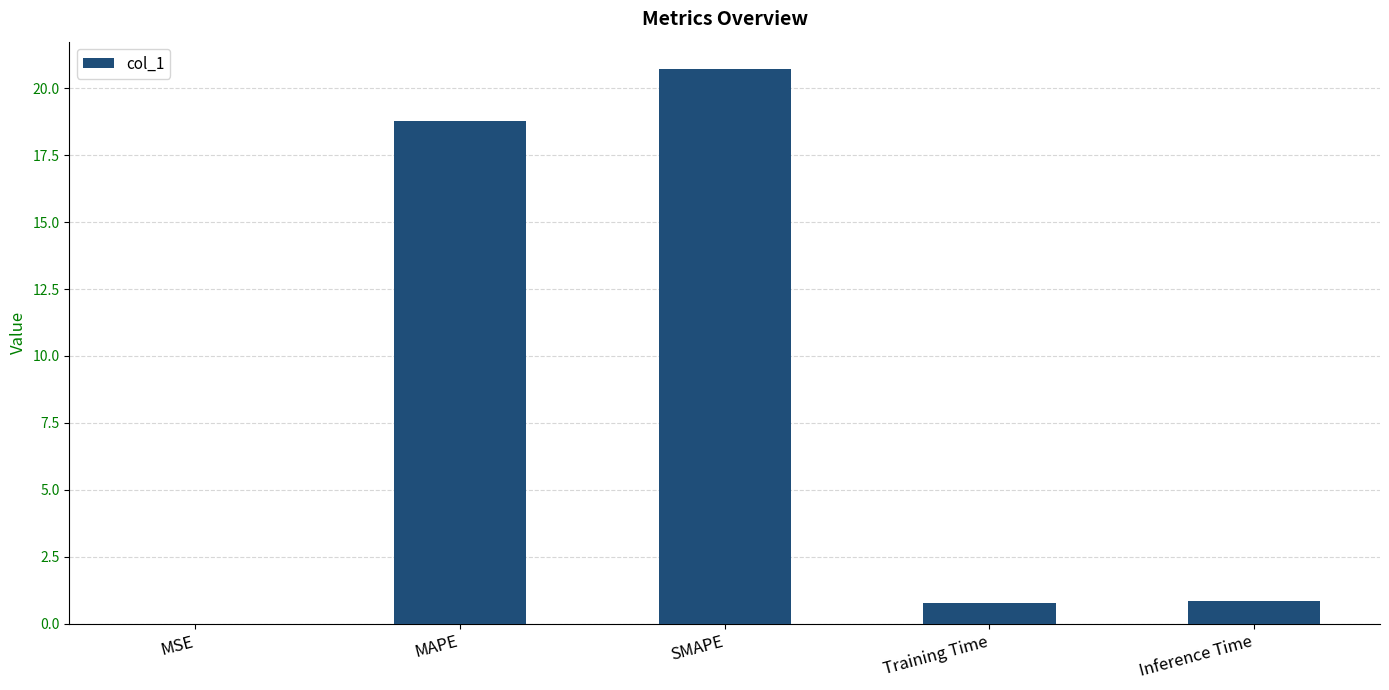

What is the difference between the values at SMAPE and MSE?

20.7